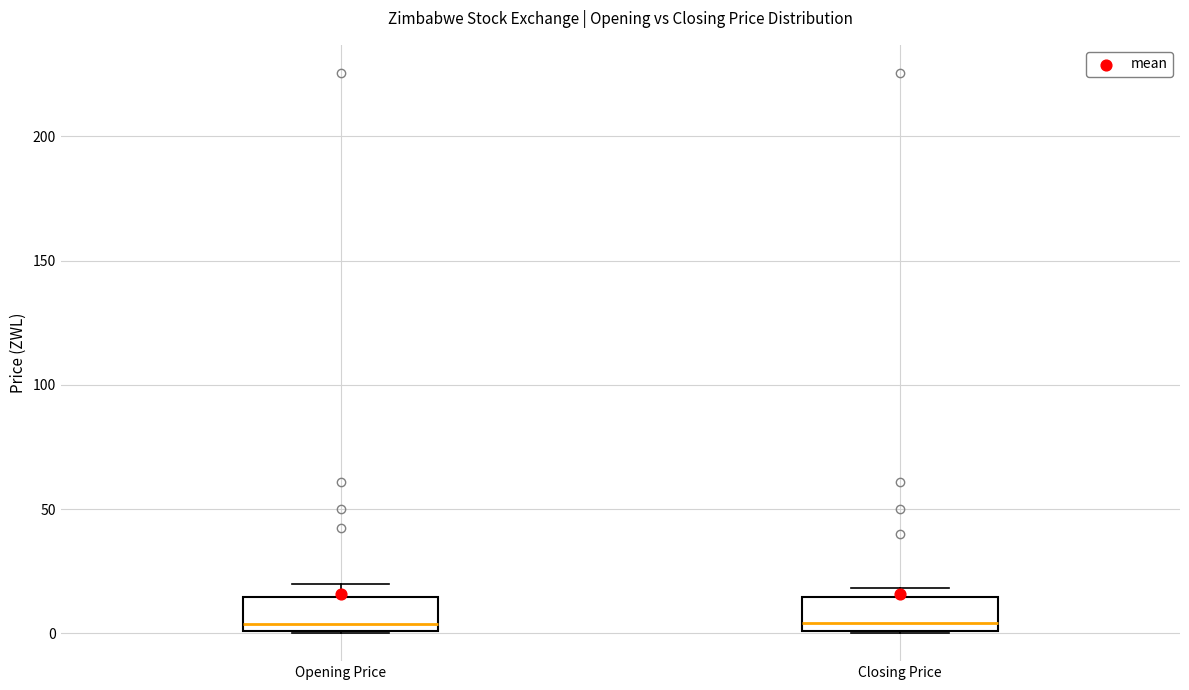

Reading left to right, transcribe this box plot: for each box, give where its median line is, the range the box spans, and where its two whiskers end, as read against the y-axis. The values are not printed on the chart, so give them approximately, as read against the axis.

Opening Price: median 5, box 0 to 15, whiskers 0 to 20
Closing Price: median 5, box 0 to 15, whiskers 0 to 20